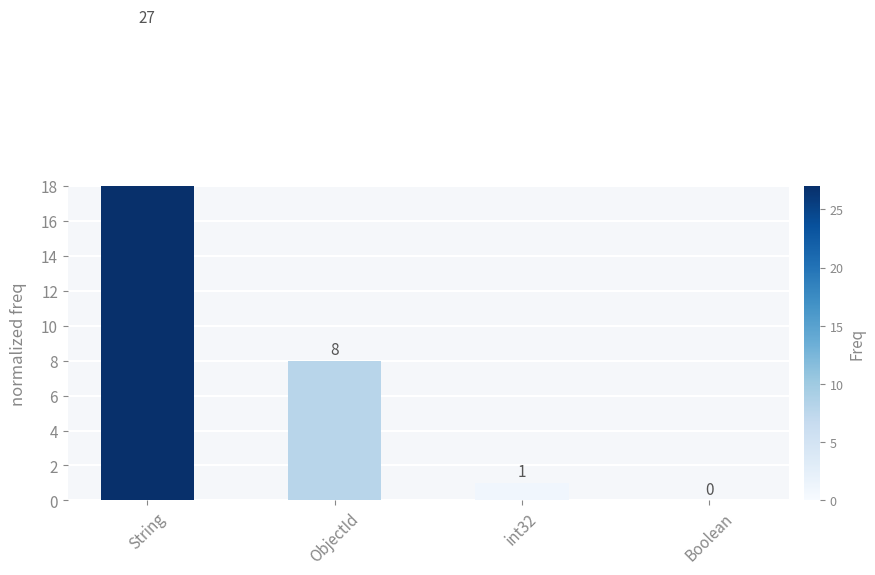

What is the change in value from String to ObjectId?

-19